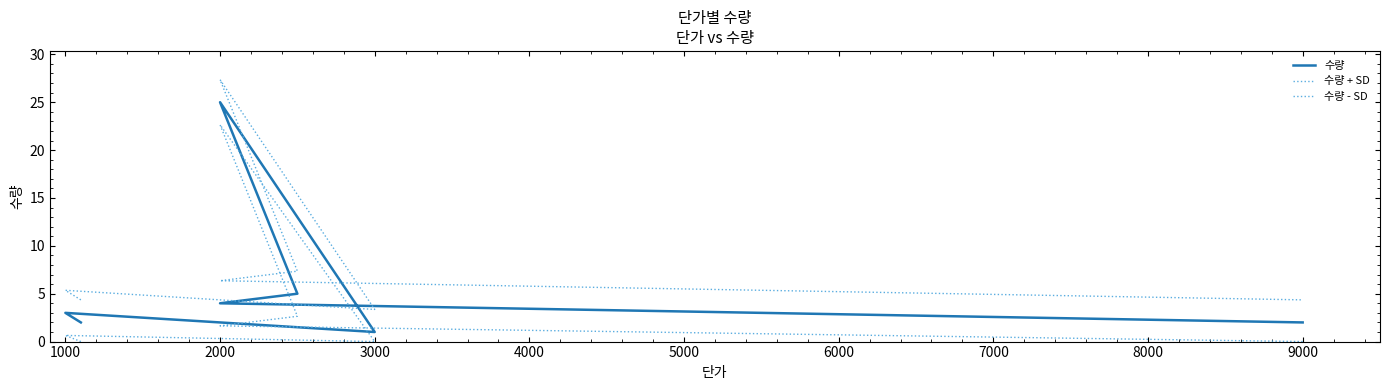

How many lines are shown in the chart?

3